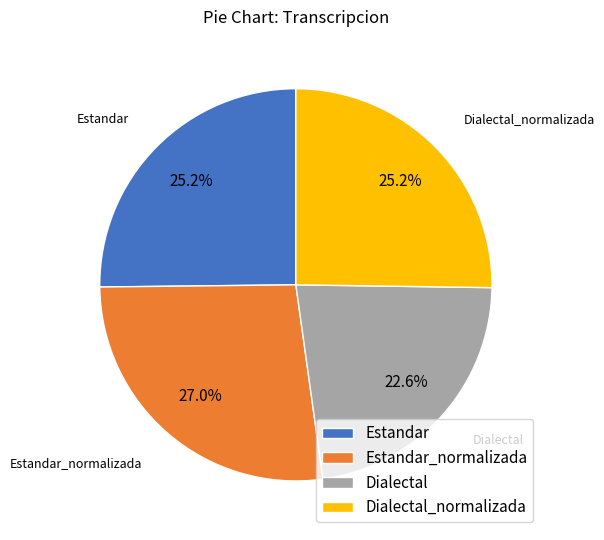

What is the ratio of the value at Estandar_normalizada to the value at Dialectal?

1.2